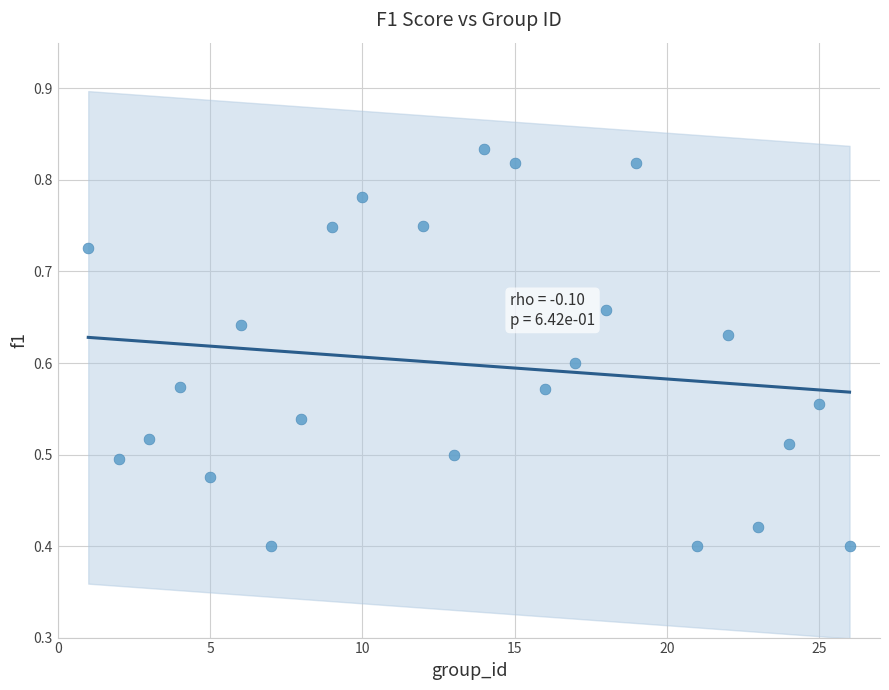

What is the range of X values (max minus min)?

25.0